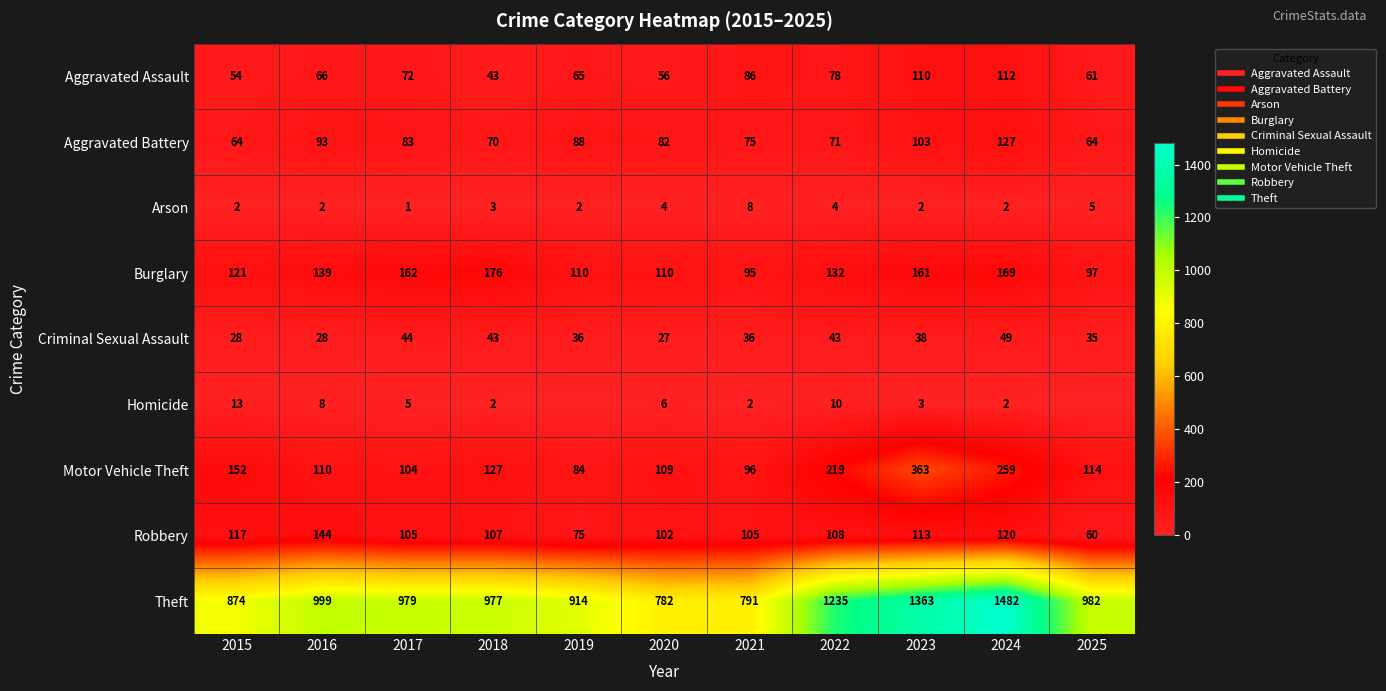

Rank the series by their maximum value, from highest to lowest.

Theft, Motor Vehicle Theft, Burglary, Robbery, Aggravated Battery, Aggravated Assault, Criminal Sexual Assault, Homicide, Arson